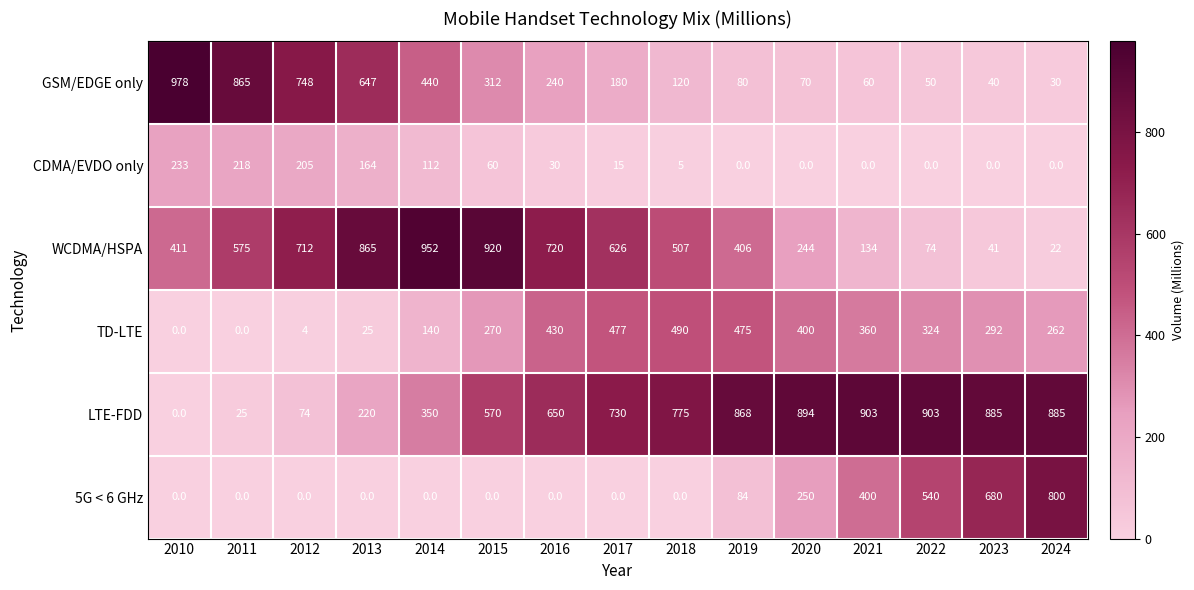

List the series in order of their peak value, lowest first.

CDMA/EVDO only, TD-LTE, 5G < 6 GHz, LTE-FDD, WCDMA/HSPA, GSM/EDGE only